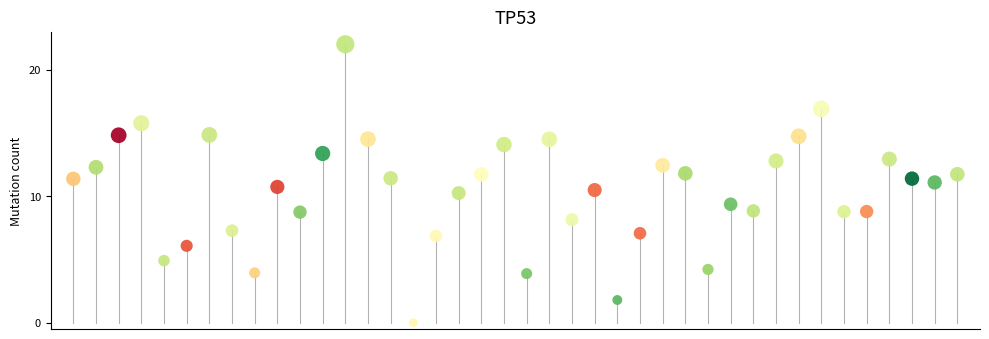

What is the range of Y values (max minus min)?

22.0